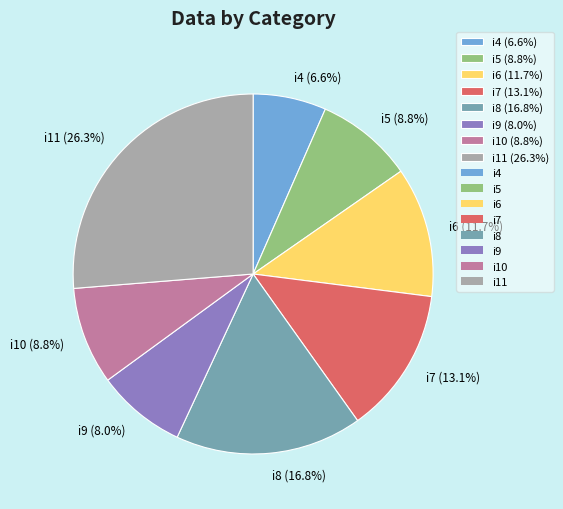

How many segments does this pie chart have?

8